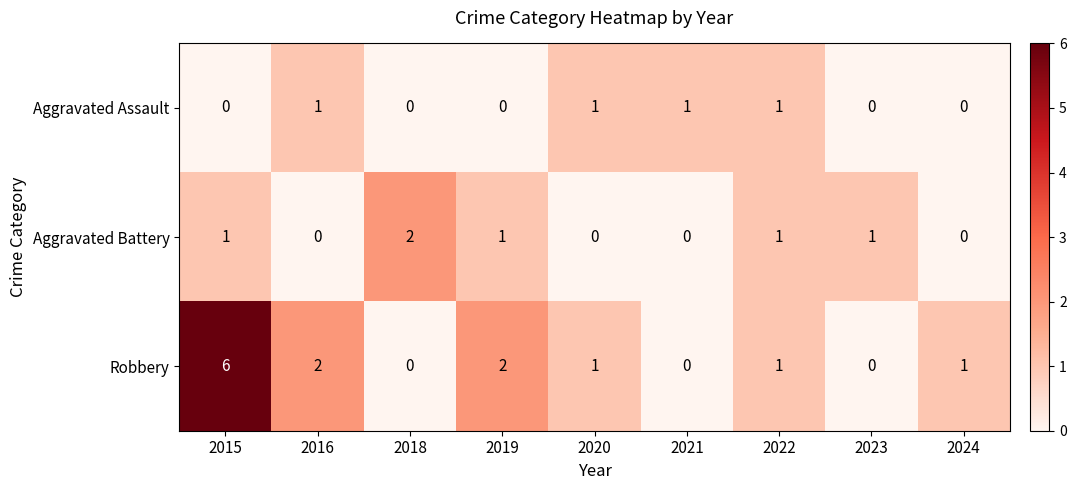

Rank the series by their average value, from lowest to highest.

Aggravated Assault, Aggravated Battery, Robbery